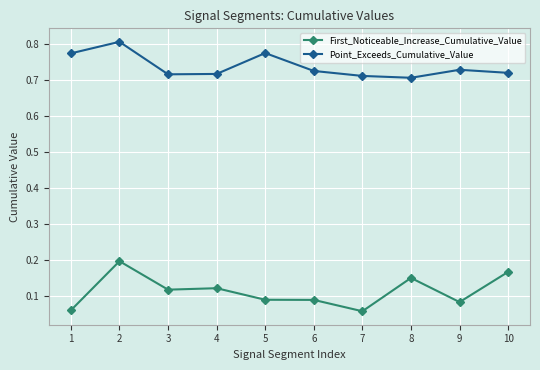

Which series has the largest range (max minus min)?

First_Noticeable_Increase_Cumulative_Value